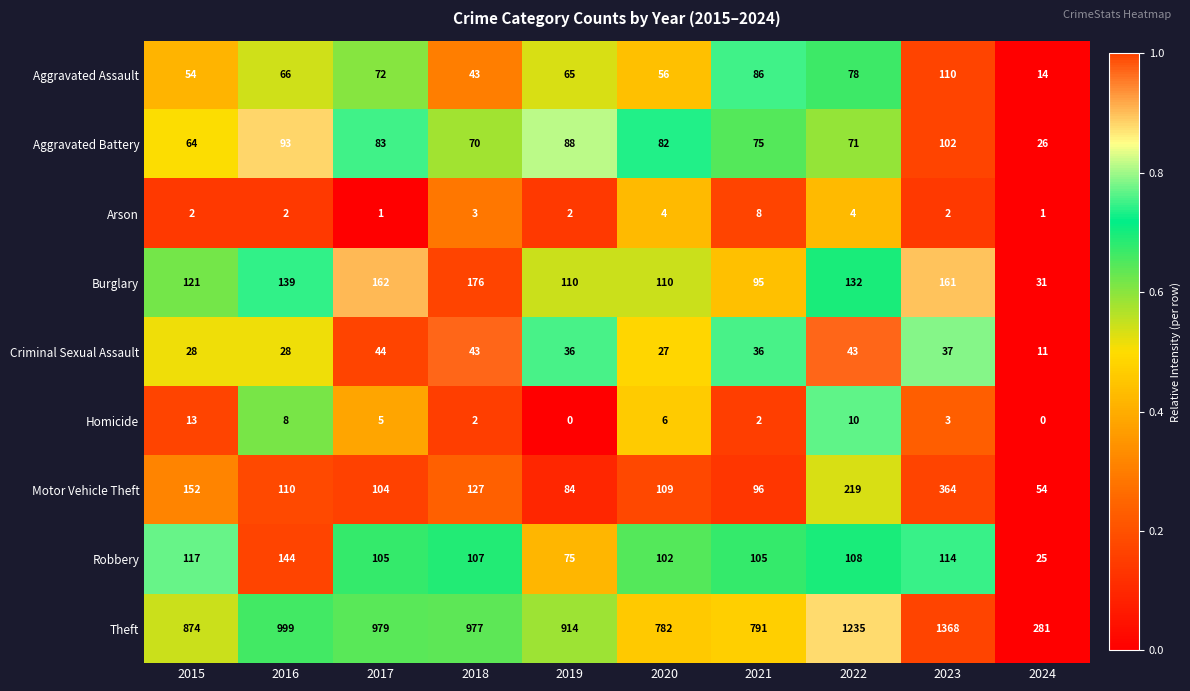

How many series are shown in this chart?

9